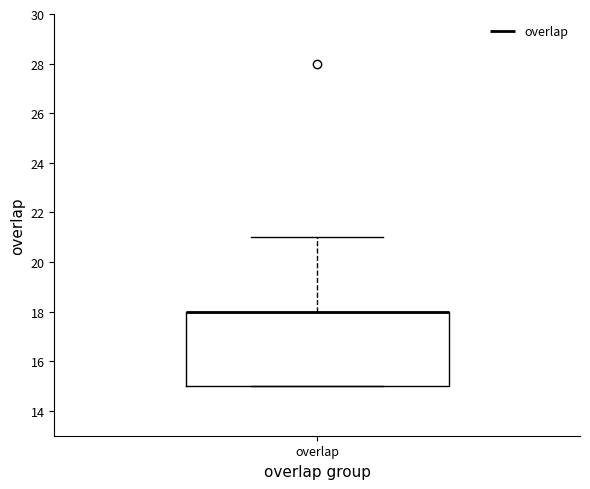

Transcribe this box plot: give where the median line is, the range the box spans, and where the two whiskers end, as read against the y-axis. The values are not printed on the chart, so give them approximately, as read against the axis.

median 18 (drawn on the box's upper edge), box 15 to 18, whiskers 15 to 21